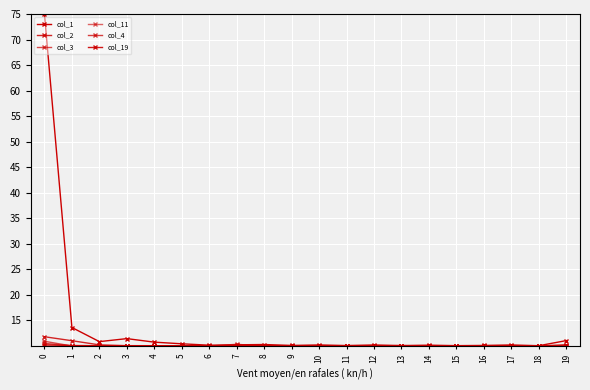

What is the sum of the col_4 values at 8 and 18?

20.0